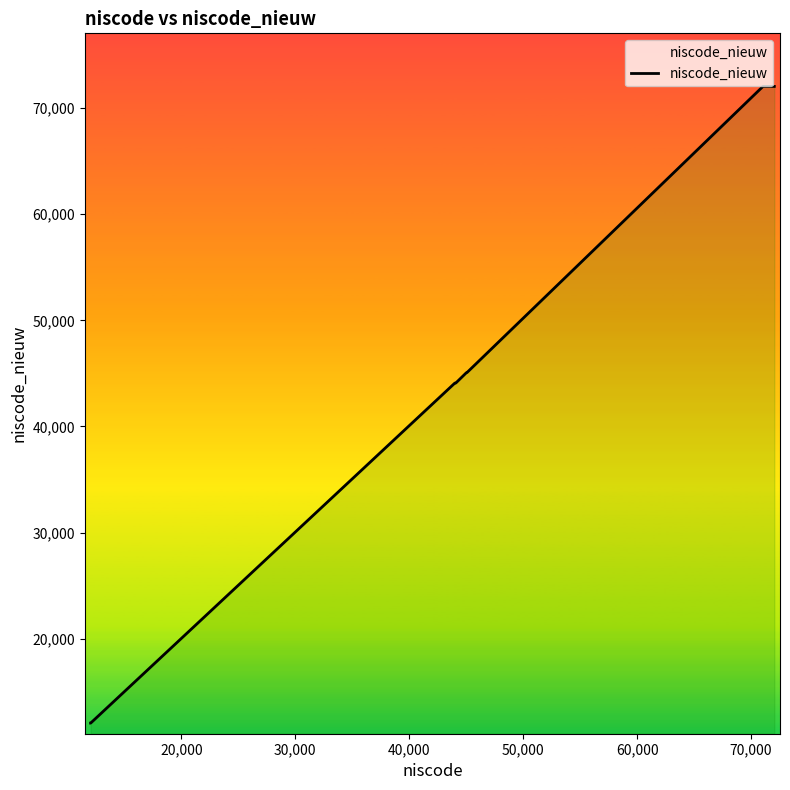

What is the minimum value shown in the chart?

12041